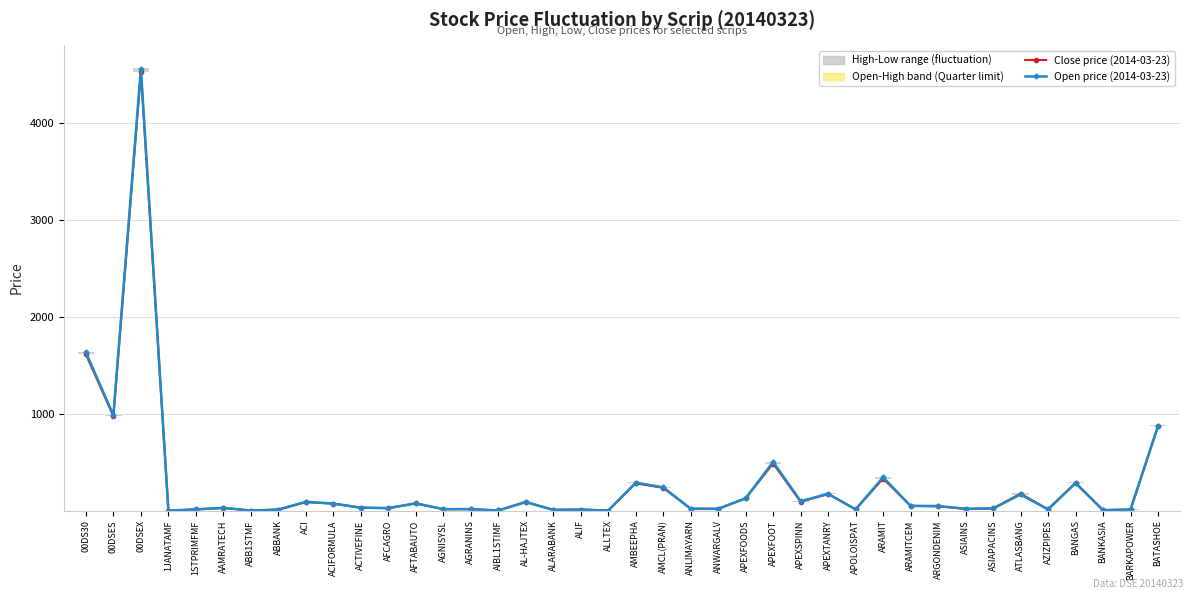

What position from the left is APEXFOOT?

26